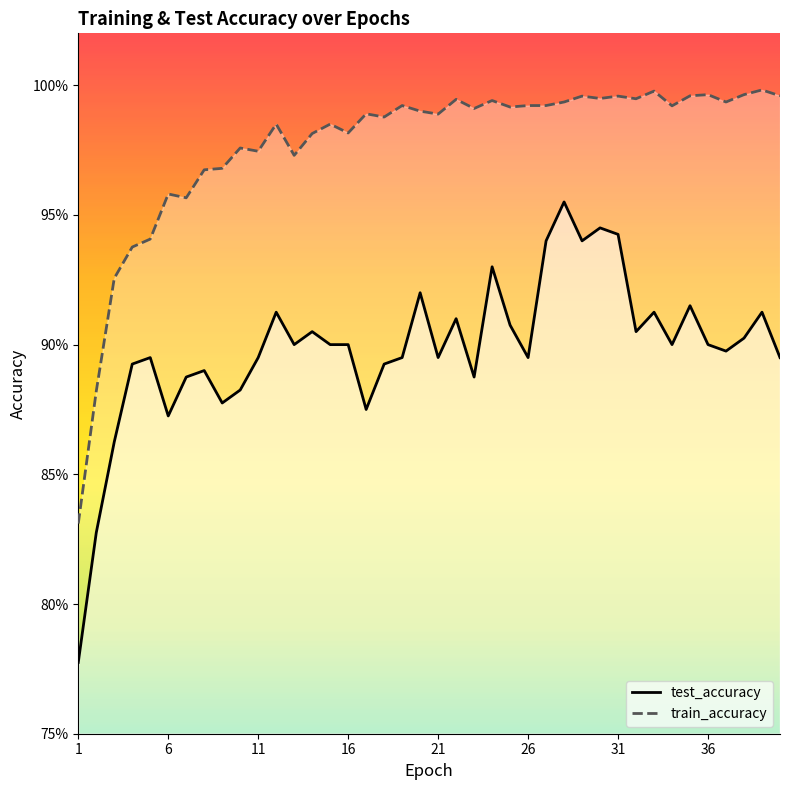

What is the highest value of the train_accuracy series?

1.0